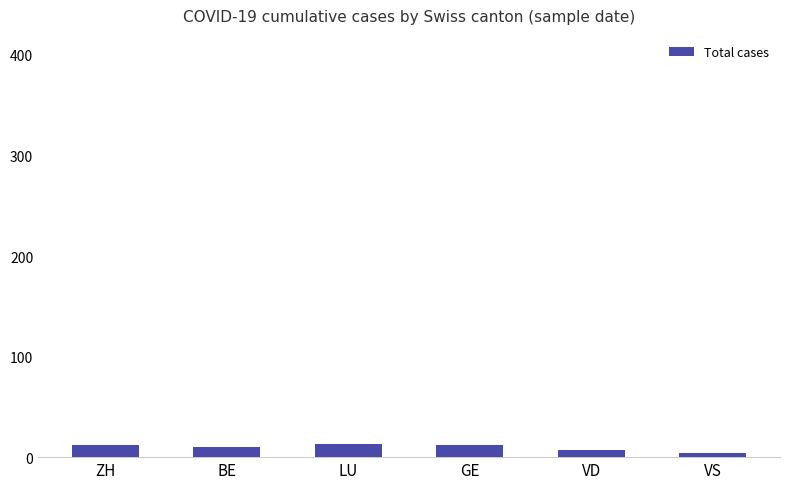

What is the ratio of the value at VS to the value at LU?

0.3